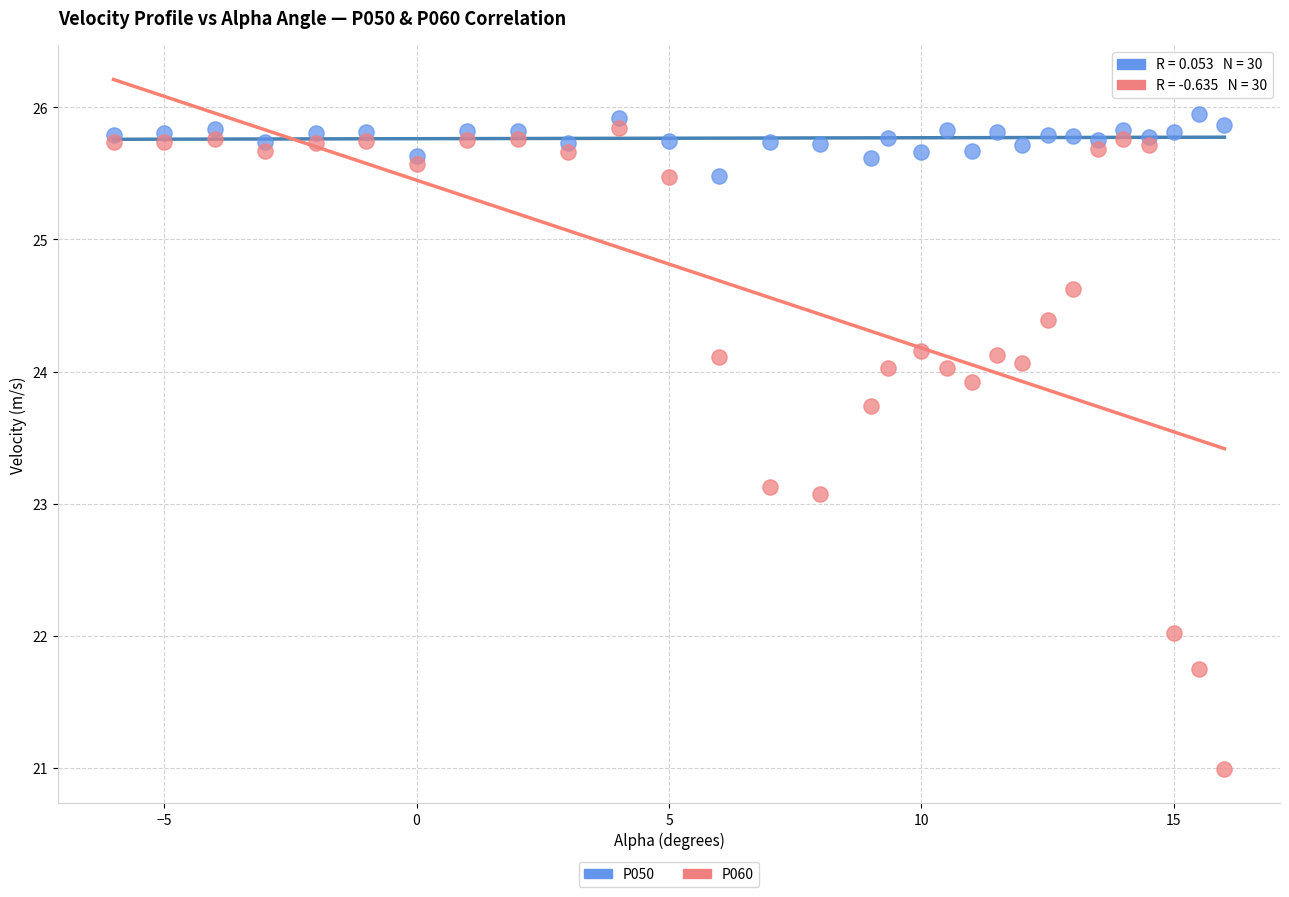

Which series reaches the minimum Y coordinate?

P060